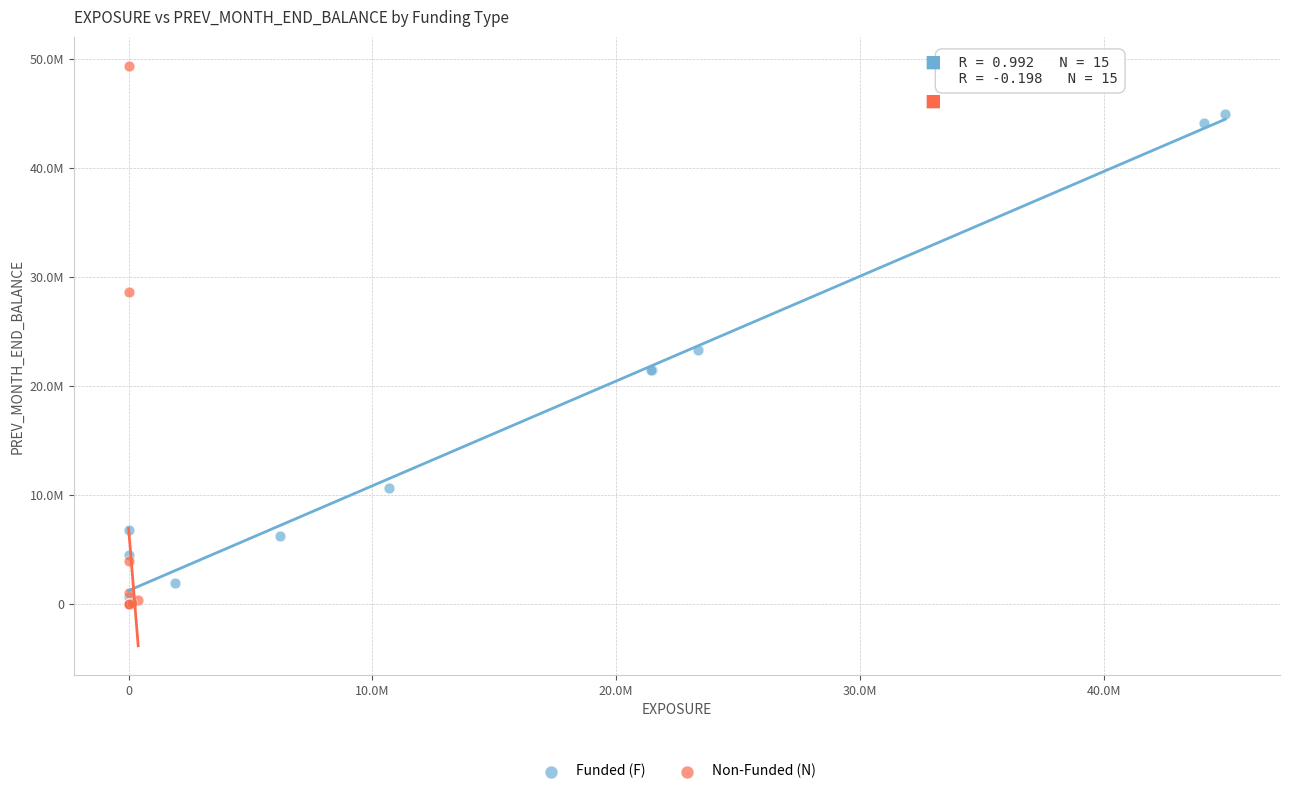

What are all the series names shown in the legend?

Funded (F), Non-Funded (N)